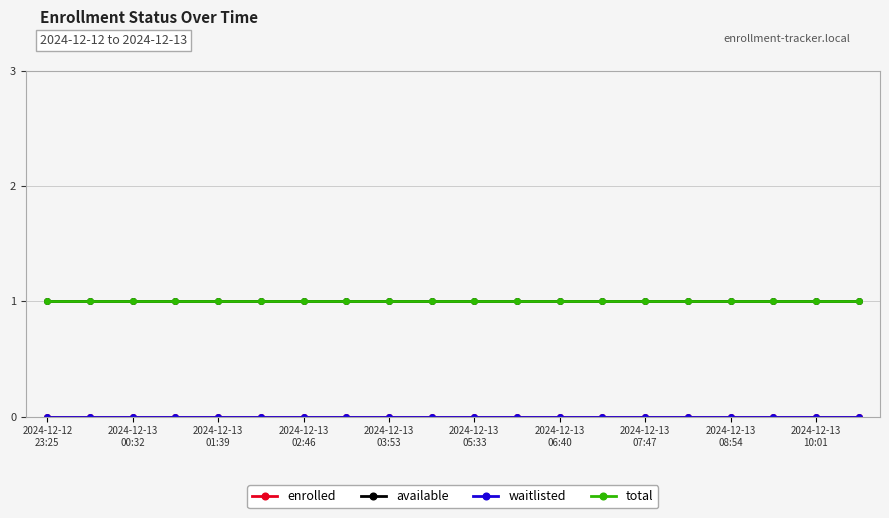

True or false: available and waitlisted intersect in this chart.

False